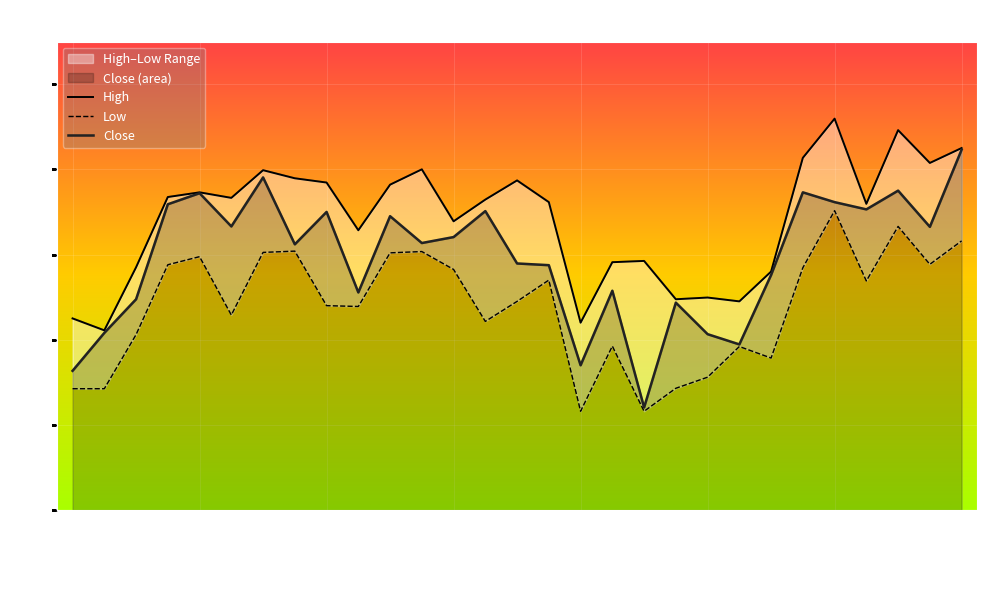

How many lines are shown in the chart?

3